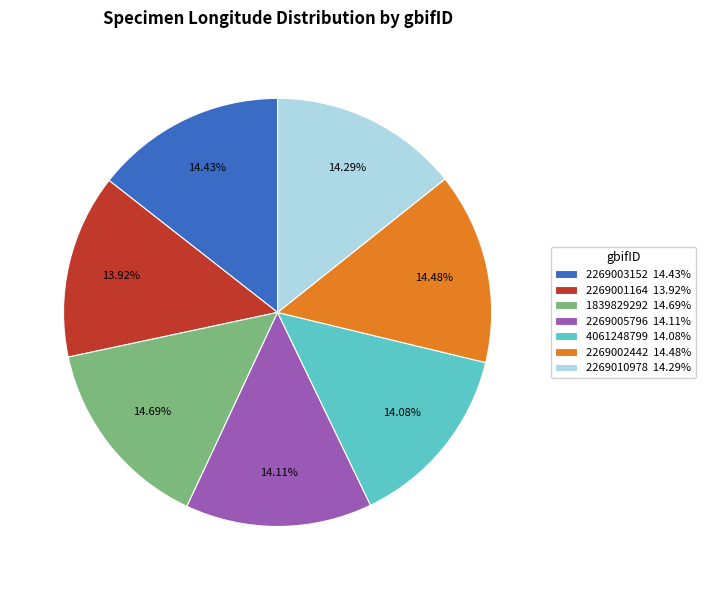

Do 2269002442 14.48% and 2269001164 13.92% together represent more than half of the pie?

No